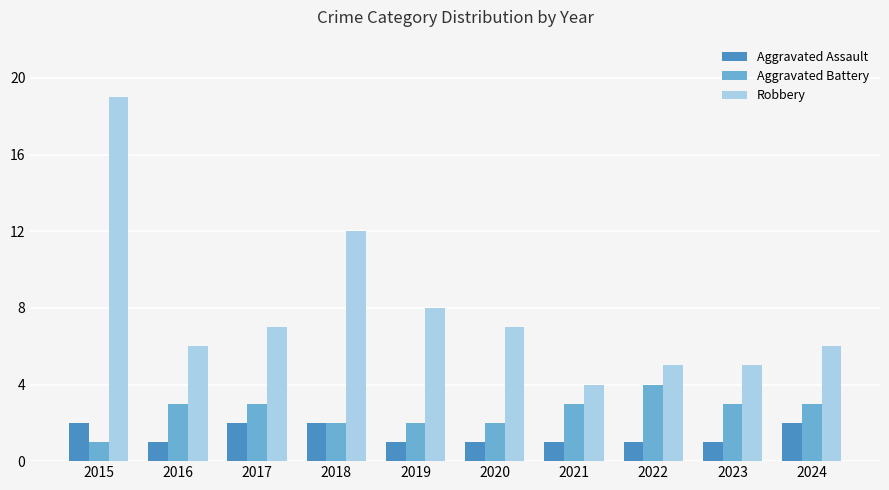

The Robbery series shows 5 at 2023. True or false?

True